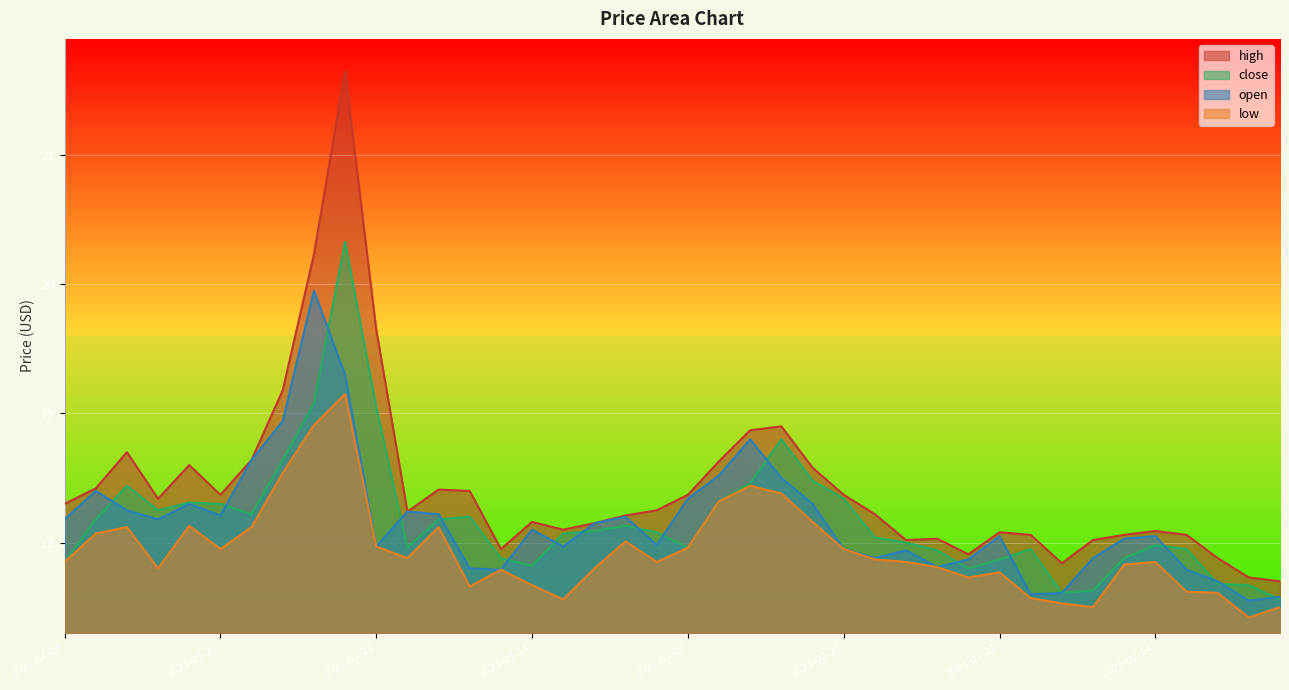

True or false: close and high cross at least once.

False